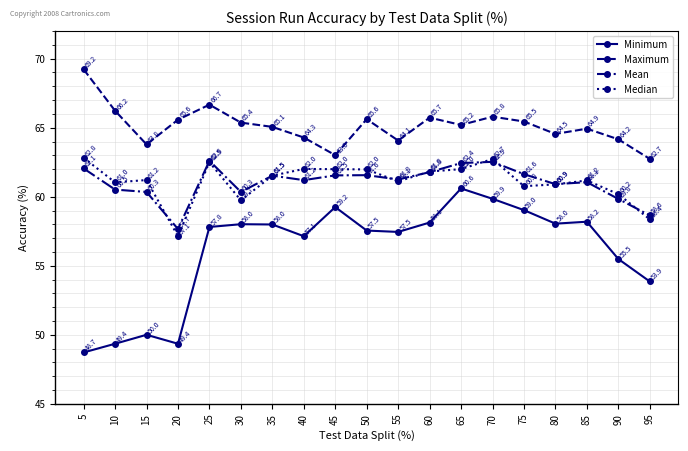

True or false: Median and Maximum intersect in this chart.

False